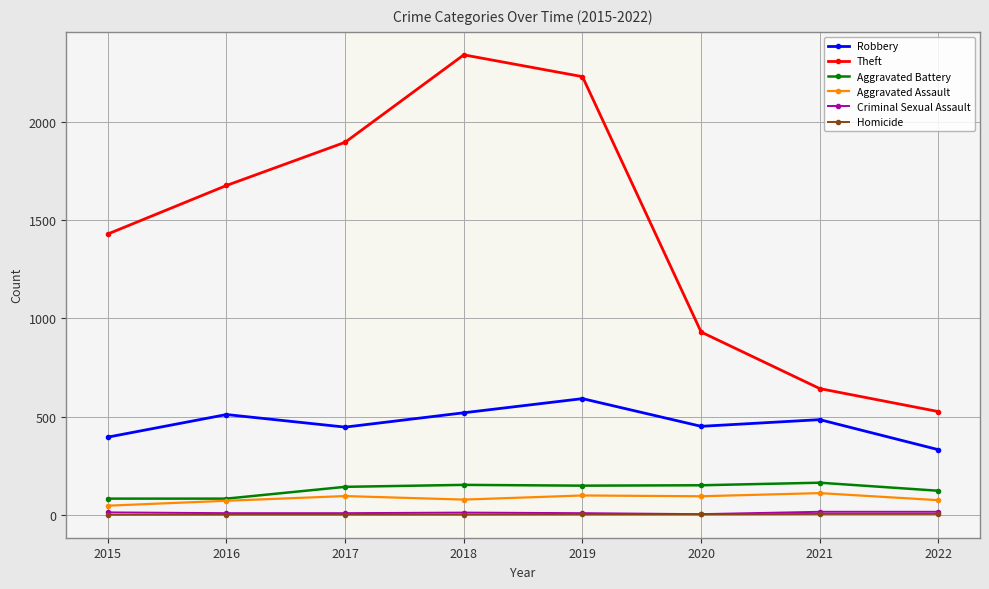

True or false: Theft has more than 1 interior local peaks.

False